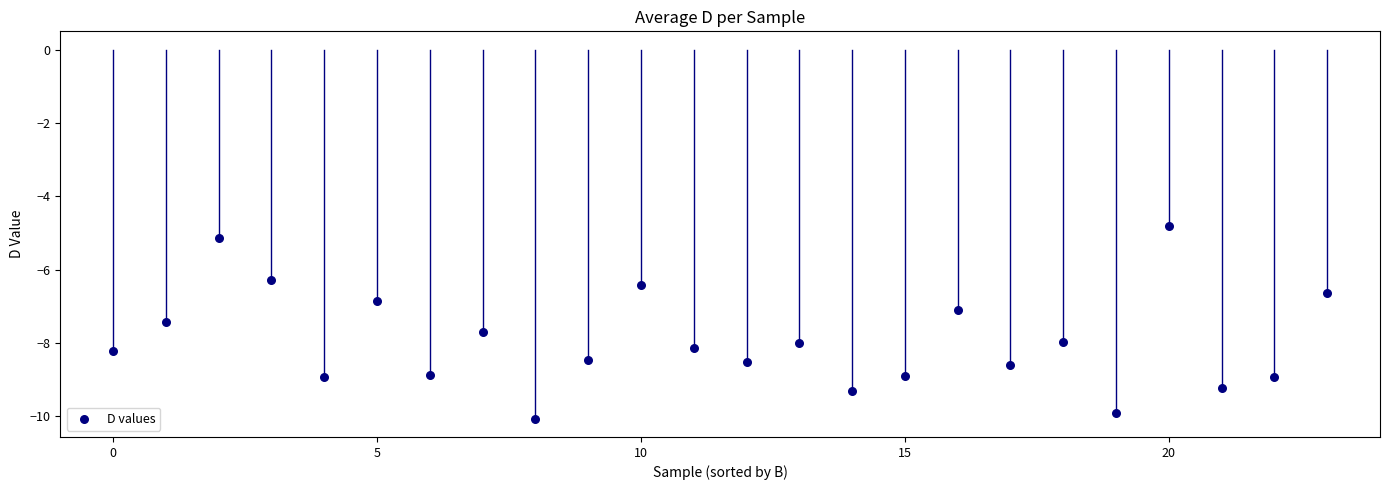

What is the range of Y values (max minus min)?

5.3